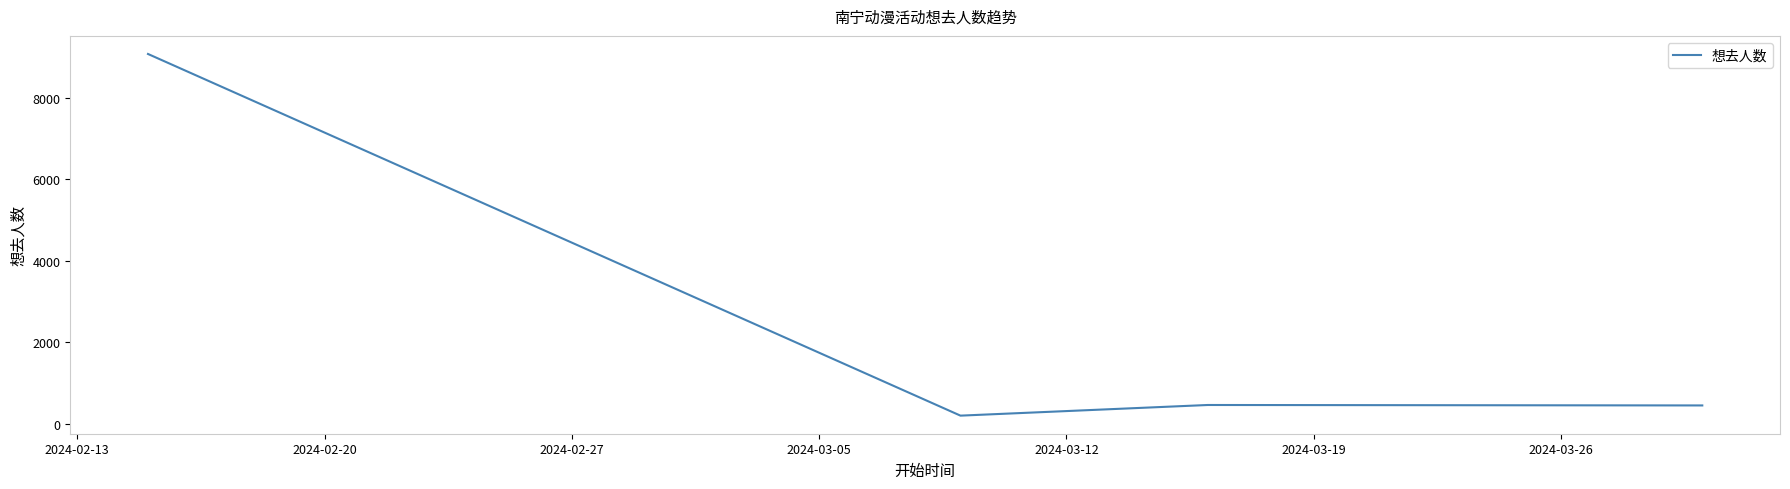

How many interior local valleys (lower than both neighbors) does the data have?

1